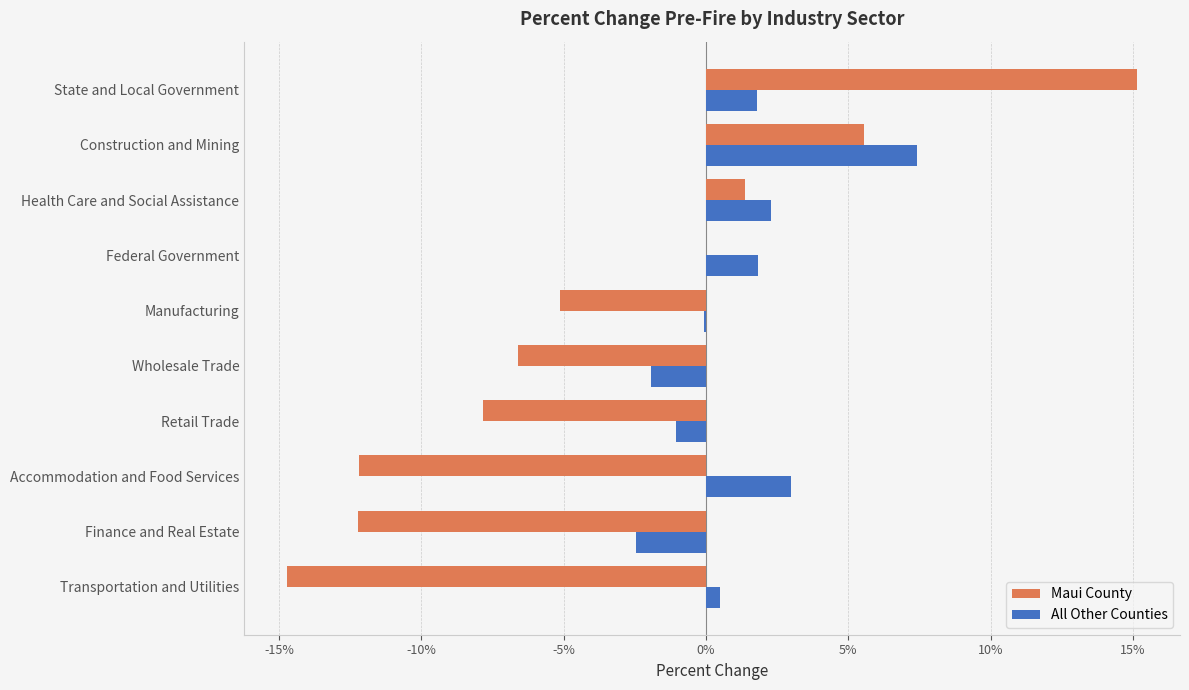

Rank the series by their average value, from highest to lowest.

All Other Counties, Maui County